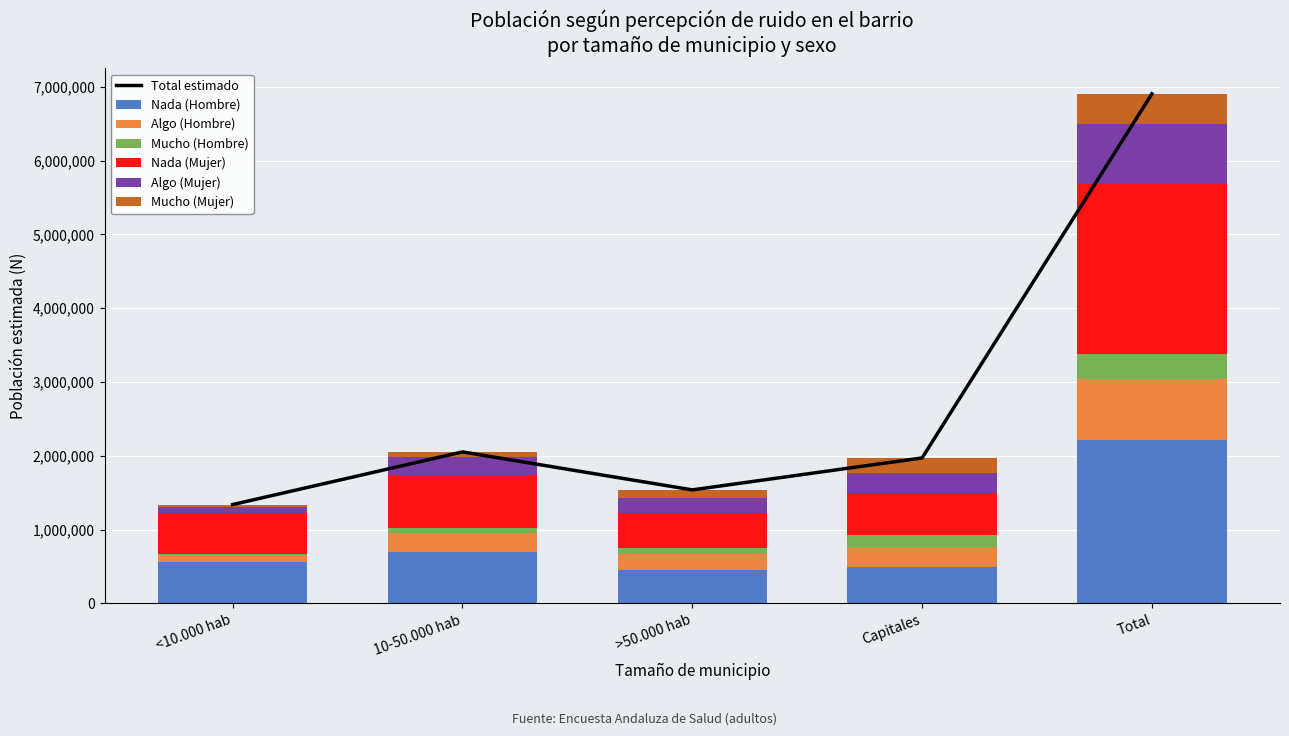

Is it true that Nada (Hombre) equals 697753 at 10-50.000 hab?

True